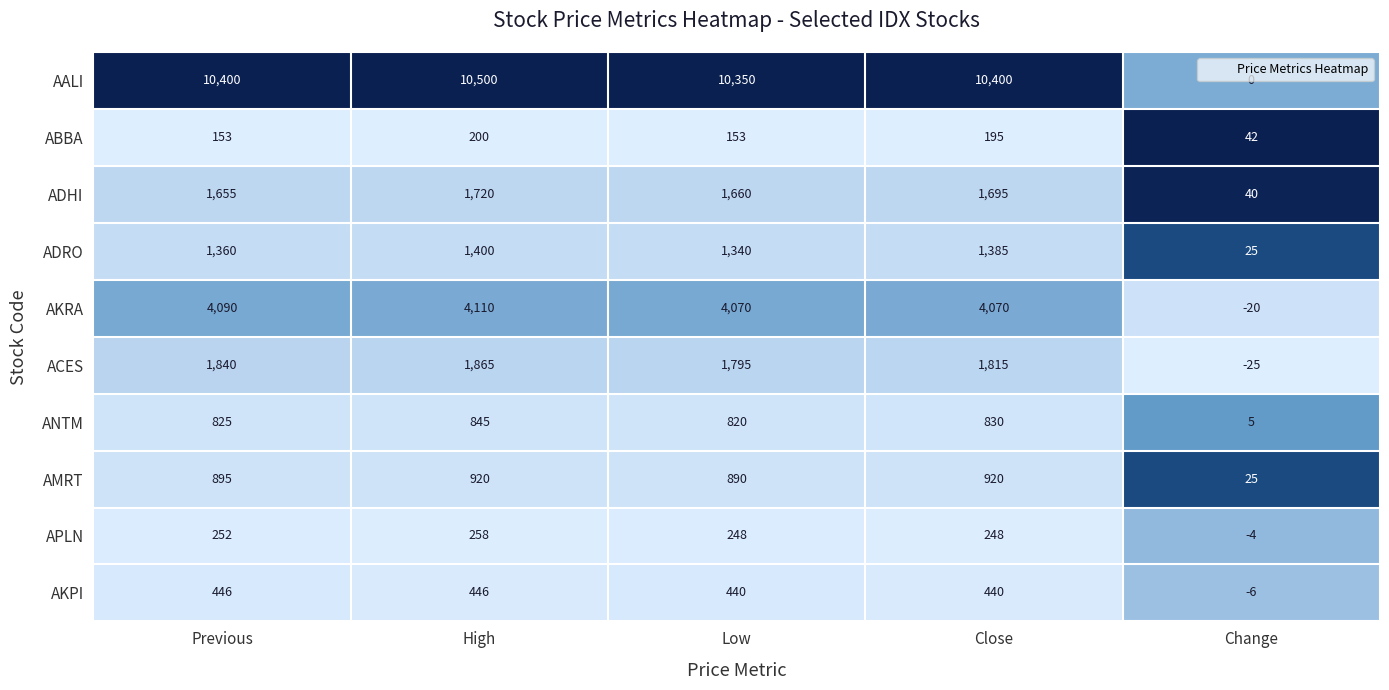

What is the difference between the AALI values at Previous and Low?

50